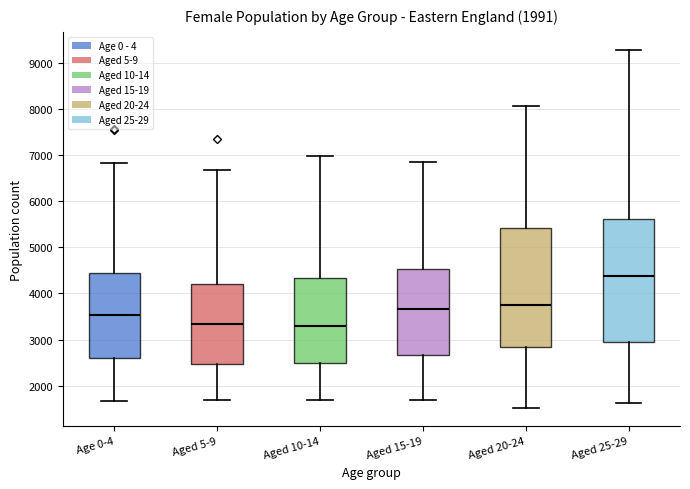

Which box has the highest median line?

Aged 25-29